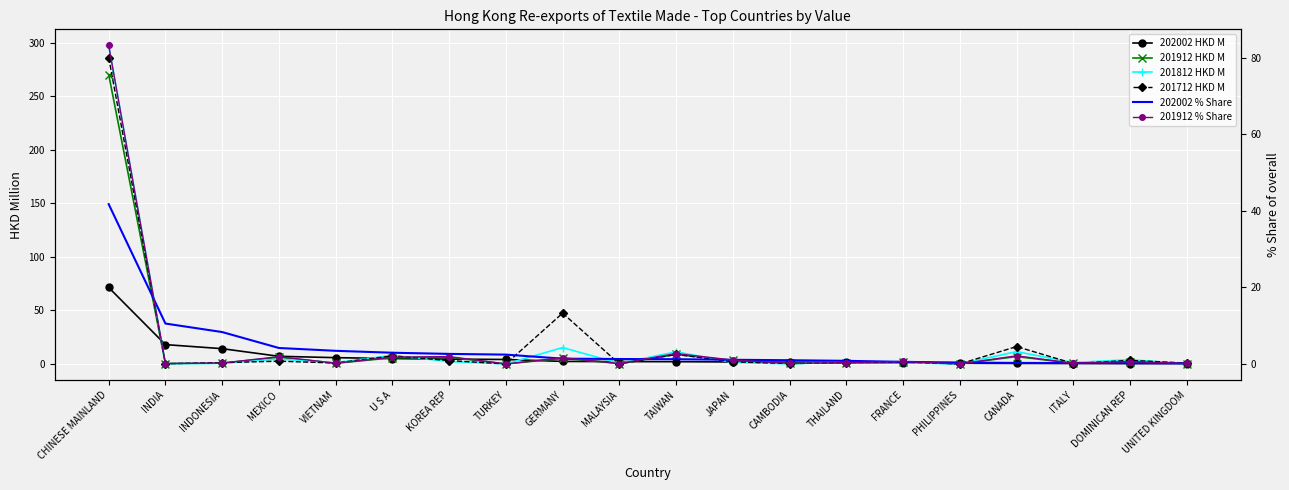

In 201712 HKD M, how many points are higher than both neighbors (excluding endpoints)?

7